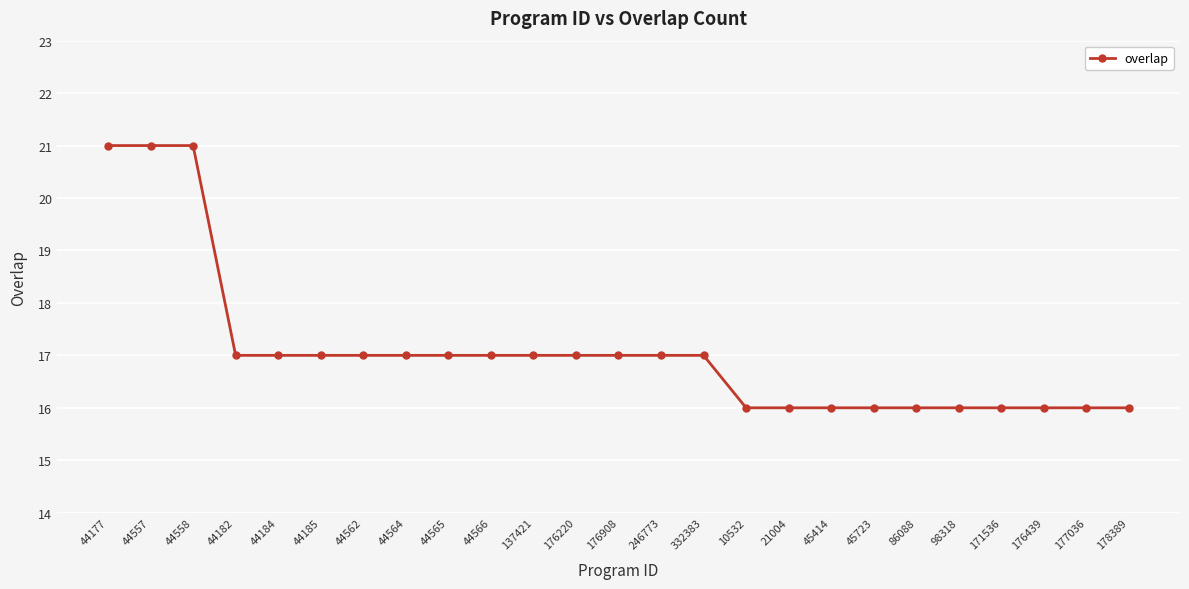

Reading right to left, what are all the values shown in this chart?

178389=16	177036=16	176439=16	171536=16	98318=16	86088=16	45723=16	45414=16	21004=16	10532=16	332383=17	246773=17	176908=17	176220=17	137421=17	44566=17	44565=17	44564=17	44562=17	44185=17	44184=17	44182=17	44558=21	44557=21	44177=21